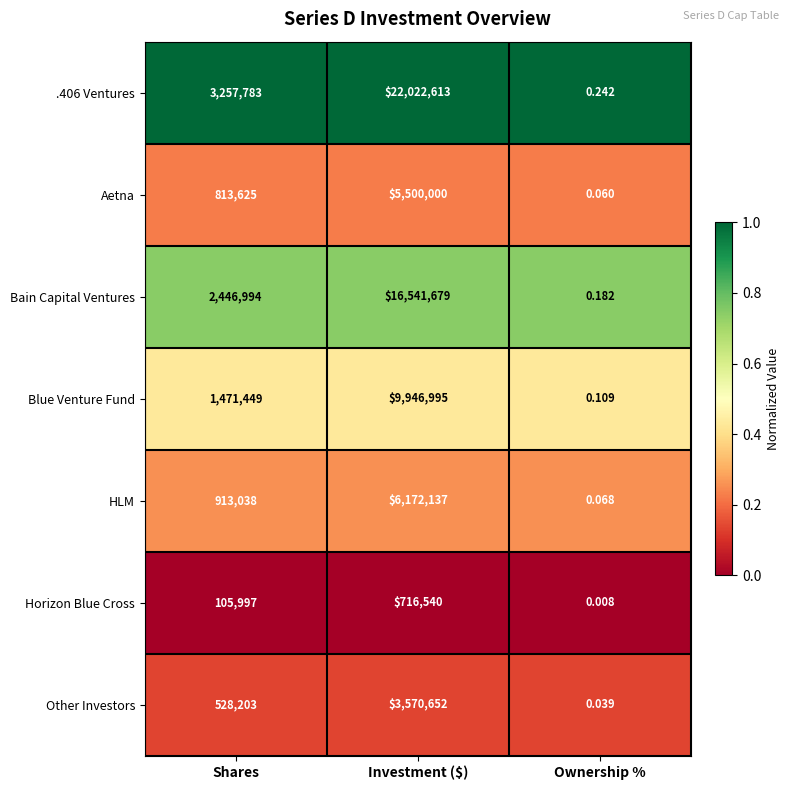

Which series has the largest total across all categories?

.406 Ventures